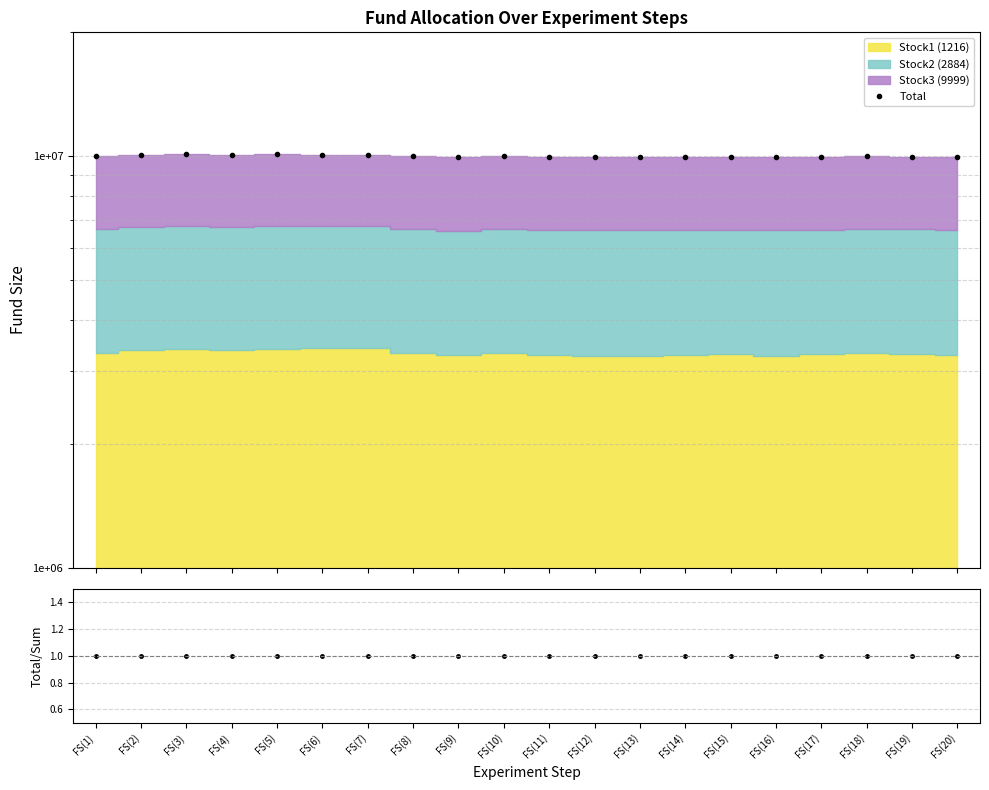

True or false: Total/Sum and Total cross at least once.

False